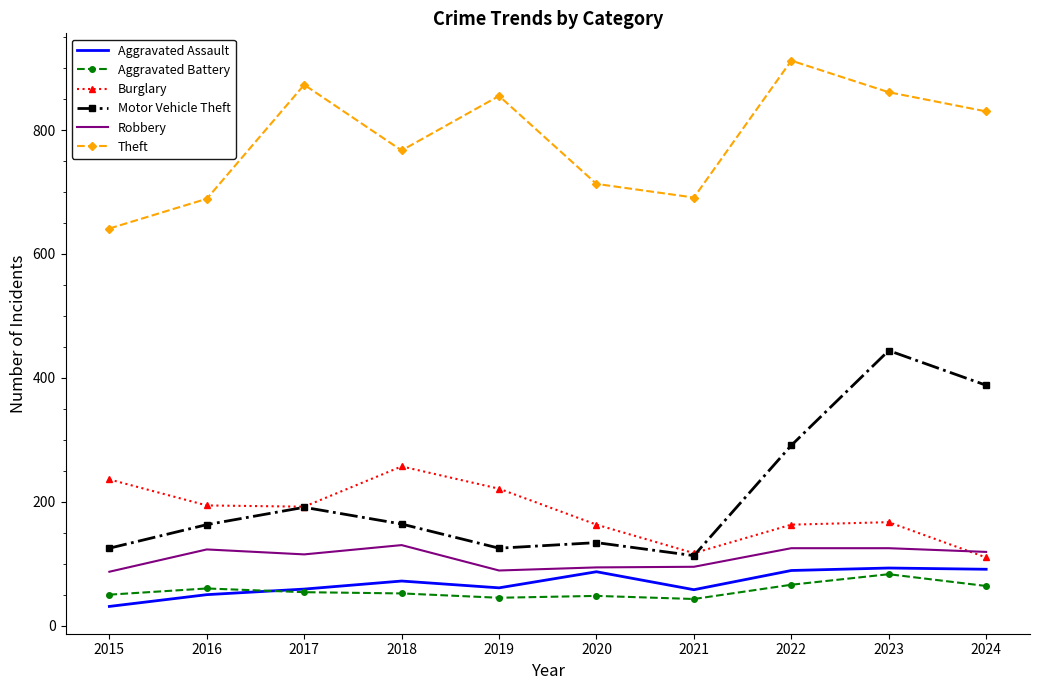

What are all the series names shown in the legend?

Aggravated Assault, Aggravated Battery, Burglary, Motor Vehicle Theft, Robbery, Theft